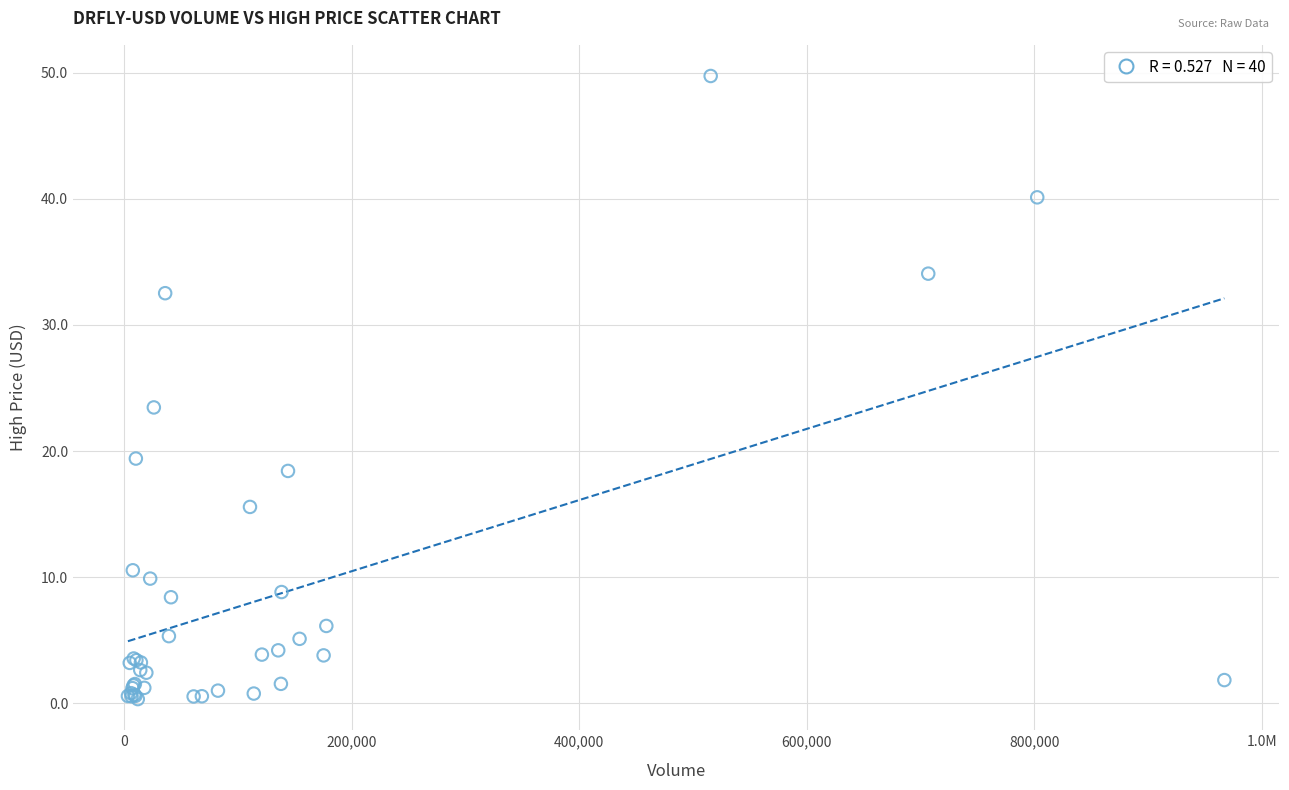

What Y value in the scatter plot is closest to 25?

23.5